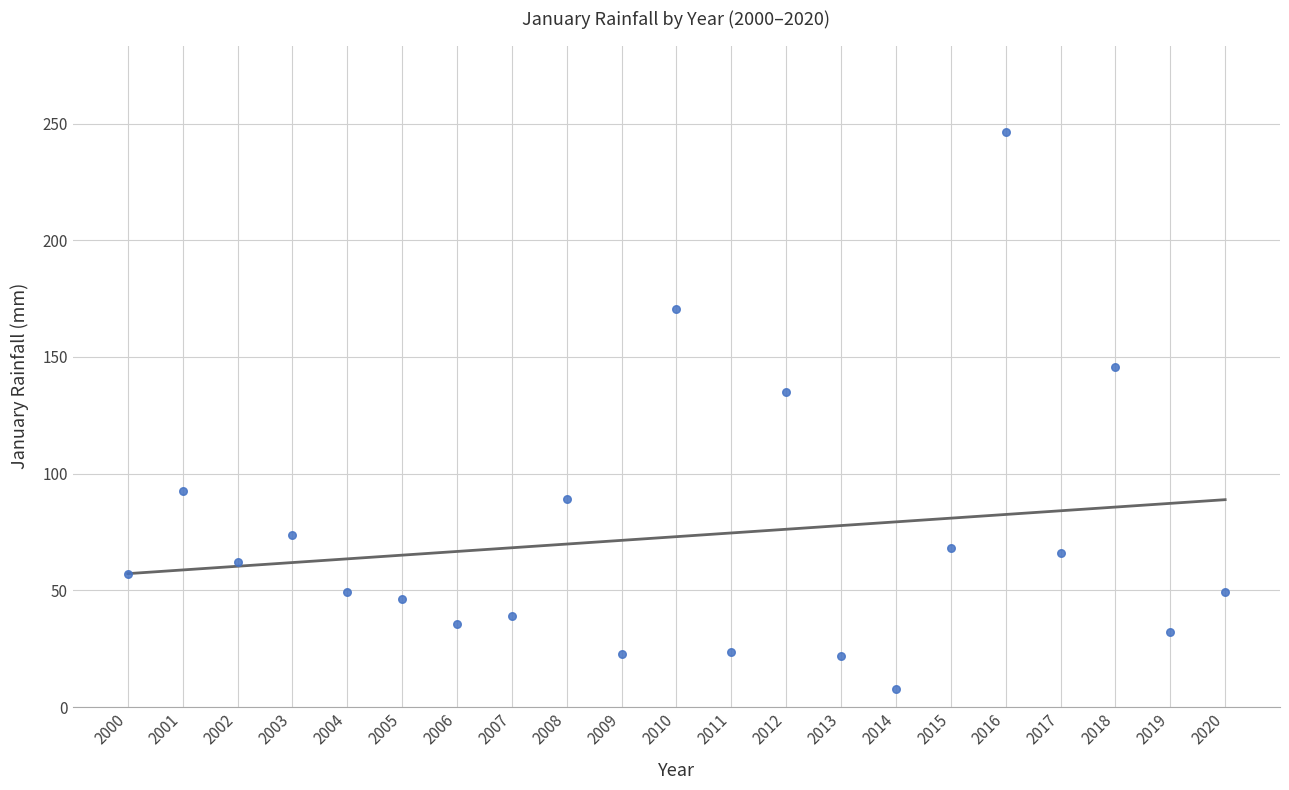

What Y value in the scatter plot is closest to 127?

135.0